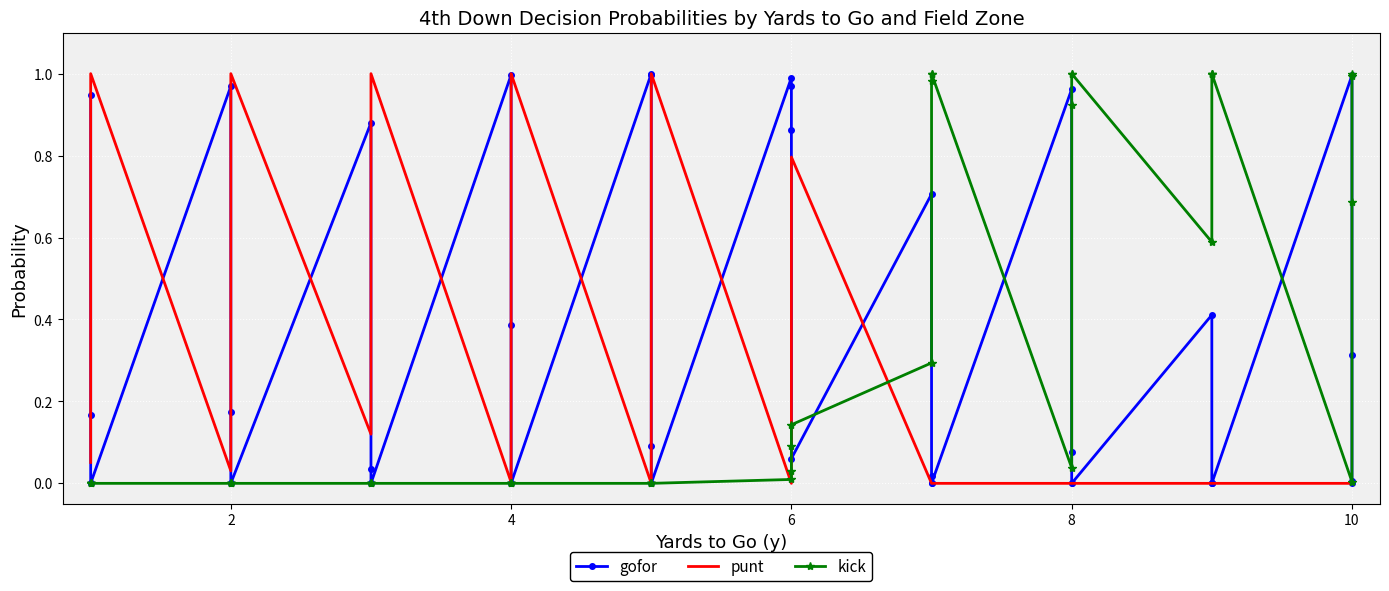

How many positive values does the kick series have?

20